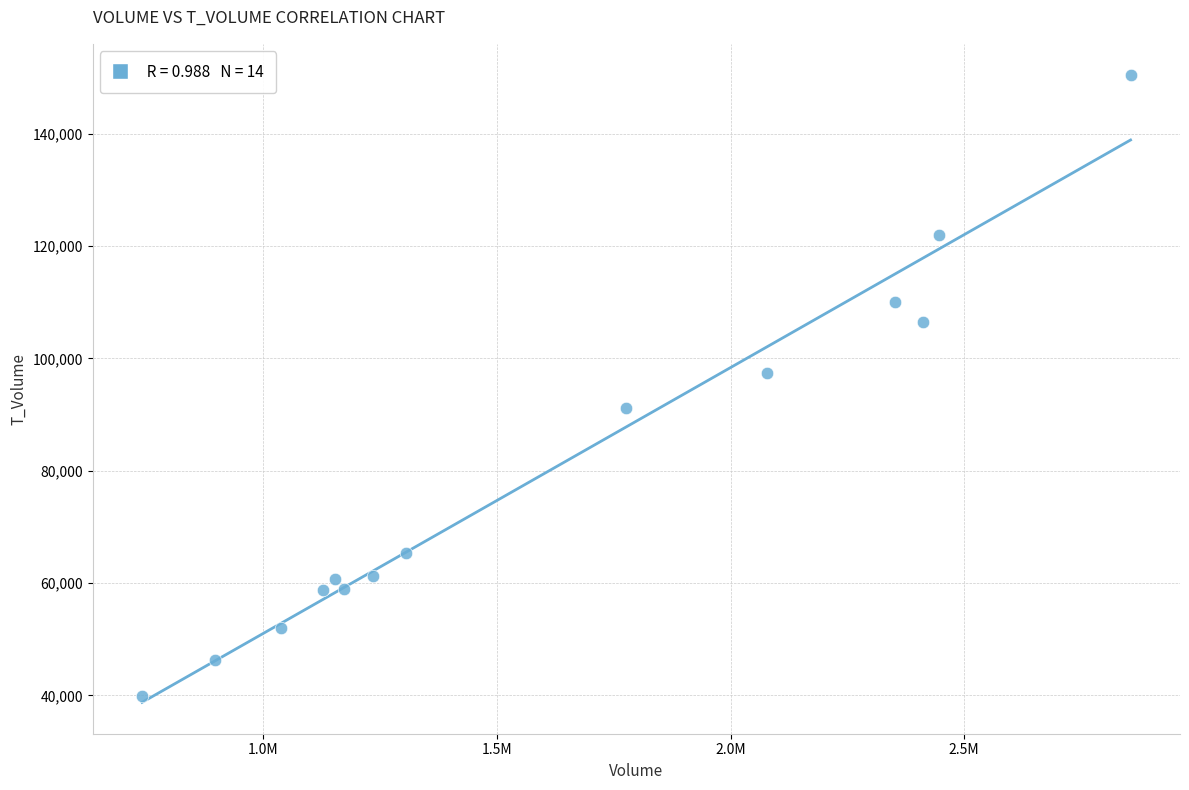

What Y value in the scatter plot is closest to 95186?

97479